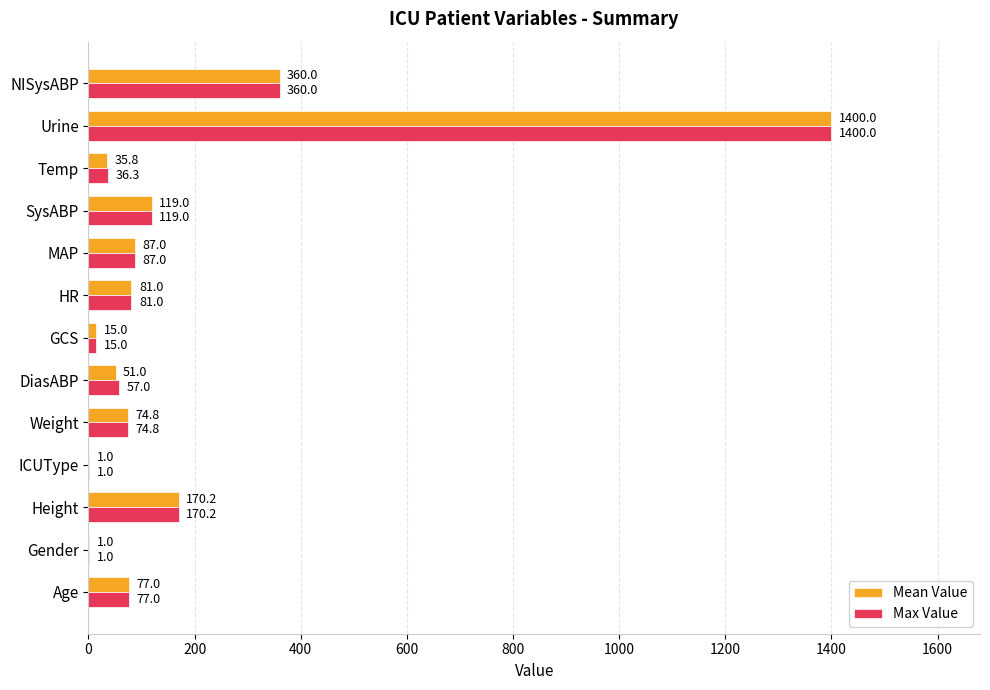

How many data points does each series have?

13